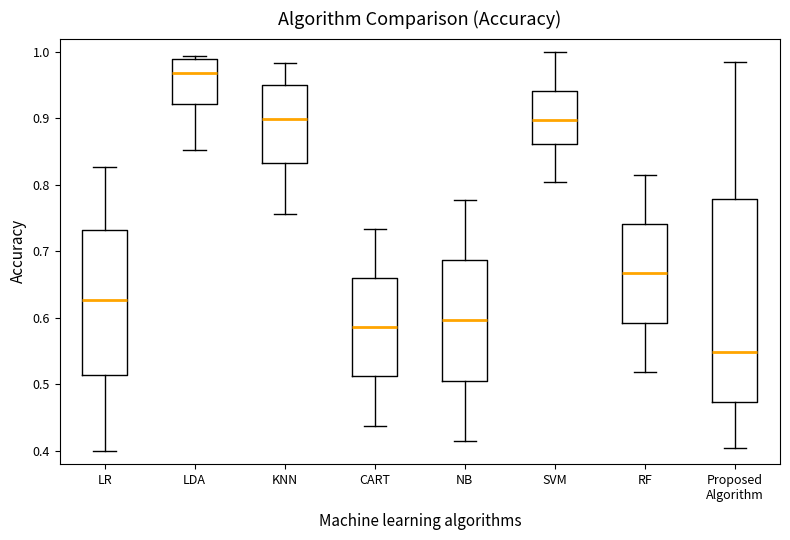

Reading left to right, read every box against the y-axis: the position of its median line, the range the box covers, and the ends of its whiskers. The values are not printed on the chart, so give them approximately, as read against the axis.

LR: median 0.63, box 0.51 to 0.73, whiskers 0.40 to 0.83
LDA: median 0.97, box 0.92 to 0.99, whiskers 0.85 to 0.99 (just above the box's upper edge)
KNN: median 0.90, box 0.83 to 0.95, whiskers 0.76 to 0.98
CART: median 0.59, box 0.51 to 0.66, whiskers 0.44 to 0.73
NB: median 0.60, box 0.51 to 0.69, whiskers 0.42 to 0.78
SVM: median 0.90, box 0.86 to 0.94, whiskers 0.81 to 1.00
RF: median 0.67, box 0.59 to 0.74, whiskers 0.52 to 0.82
Proposed Algorithm: median 0.55, box 0.47 to 0.78, whiskers 0.41 to 0.98